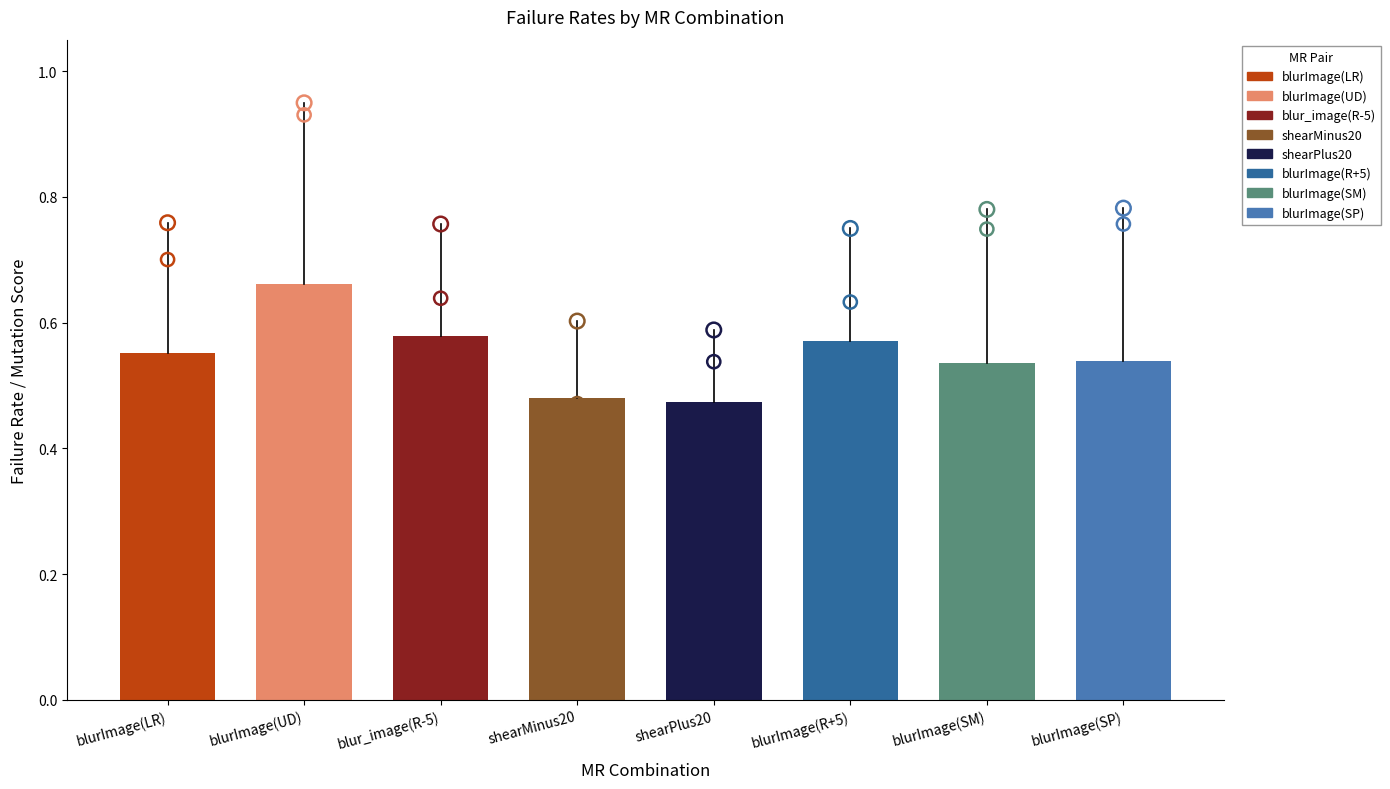

Which series has the largest total across all categories?

classFailRate Combined